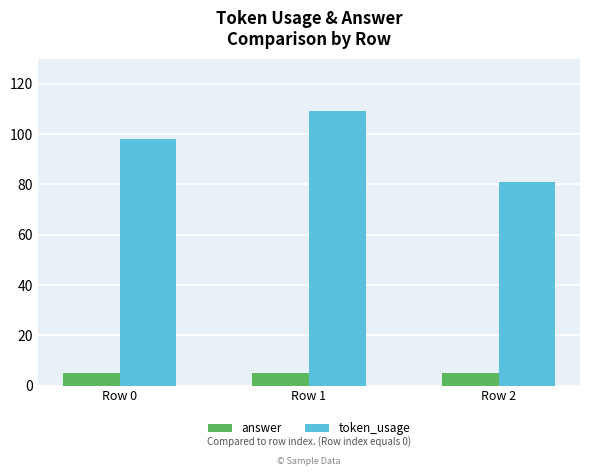

Which label corresponds to the largest value in the chart?

Row 1